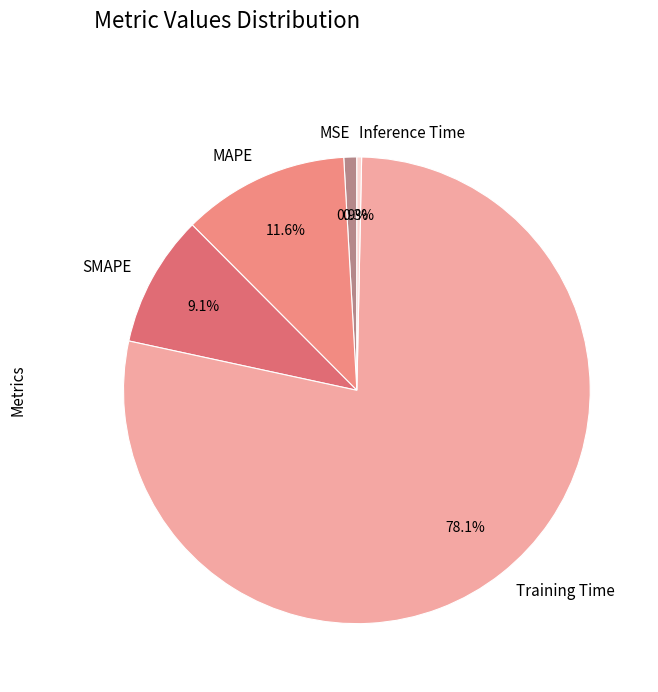

To the nearest percent, what is the combined percentage of Inference Time and MSE?

1%